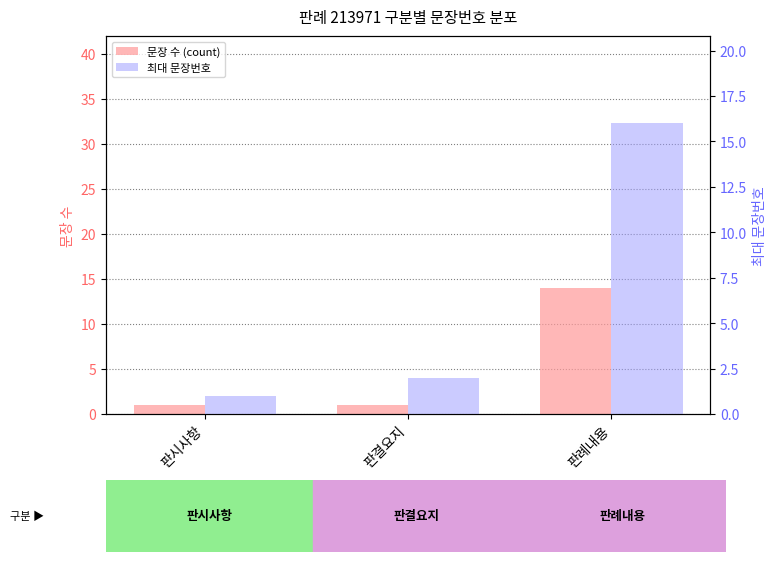

Which category has the highest value in the 문장 수 (count) series?

판례내용